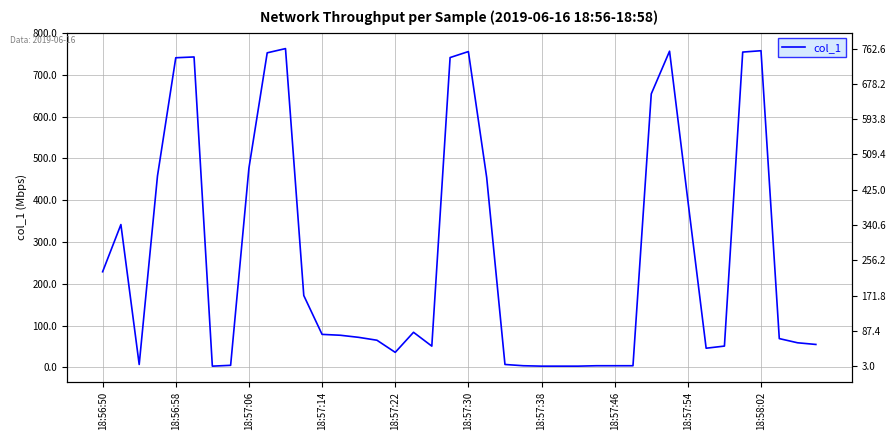

Approximately how many times larger is the value at 15 compared to 31?

0.1